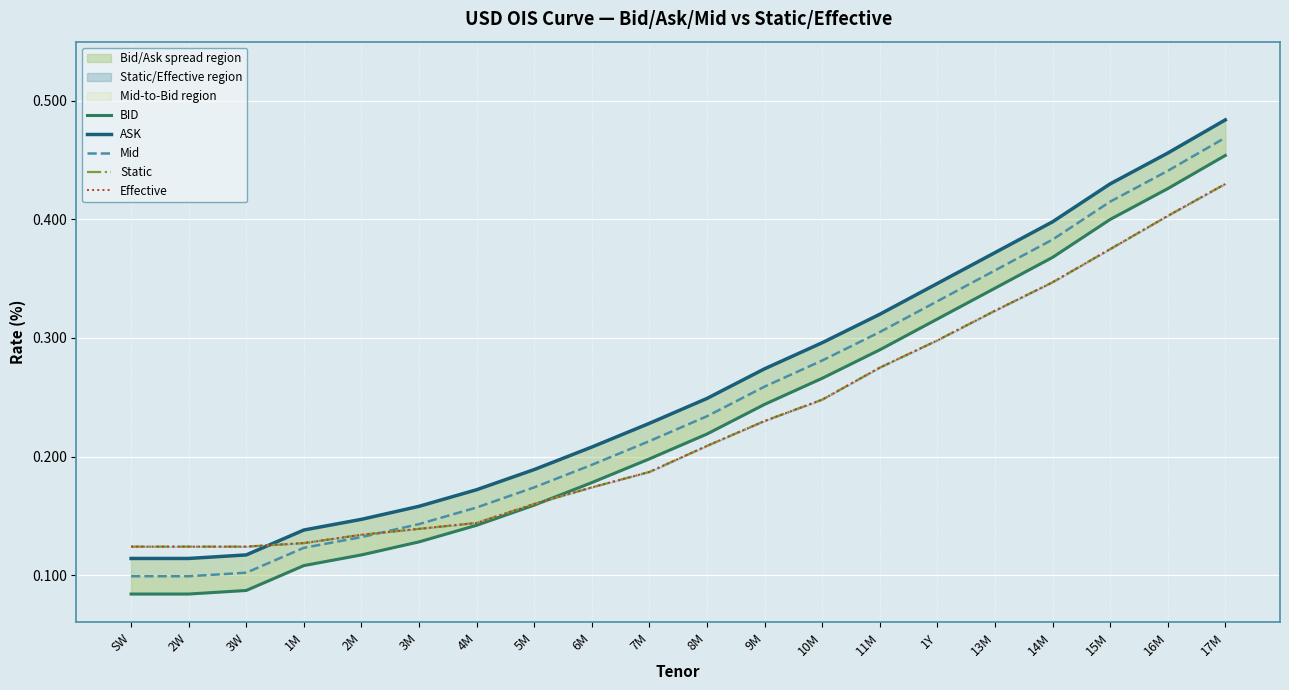

Count the ASK values in the range 0 to 1.

20